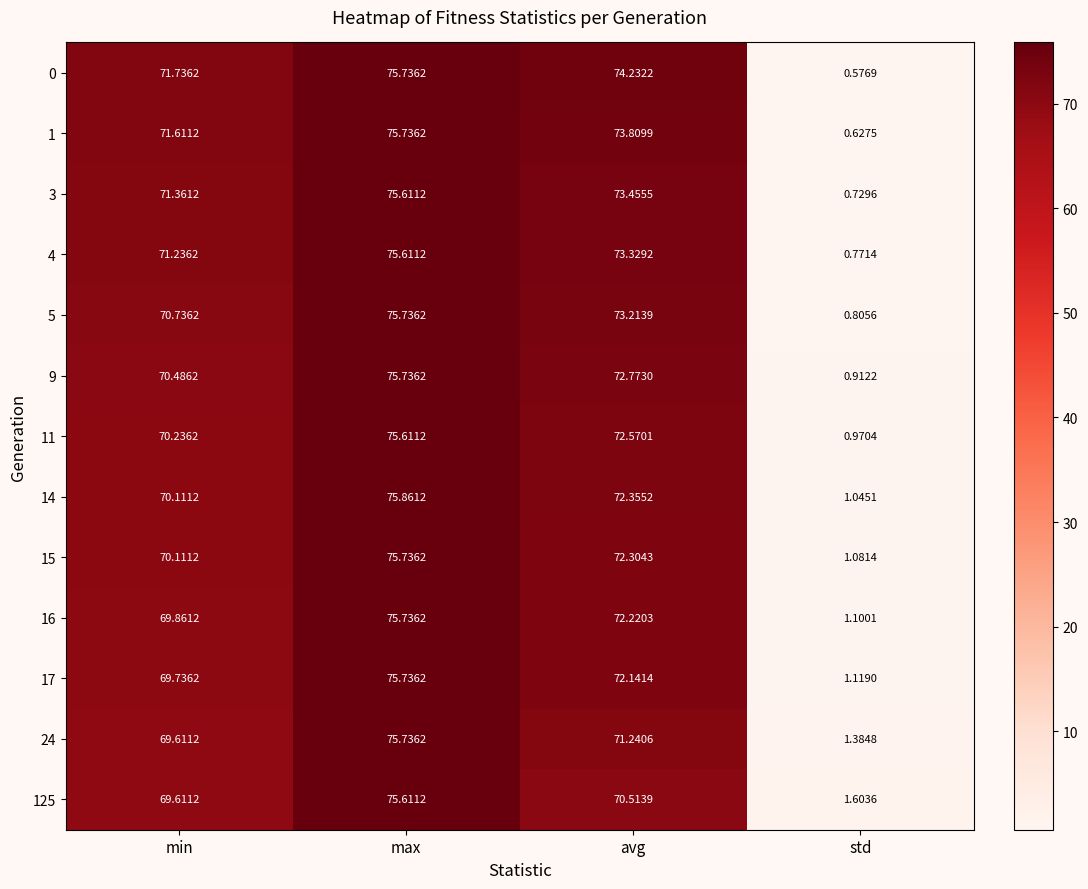

At which label does 1 first exceed 73?

max